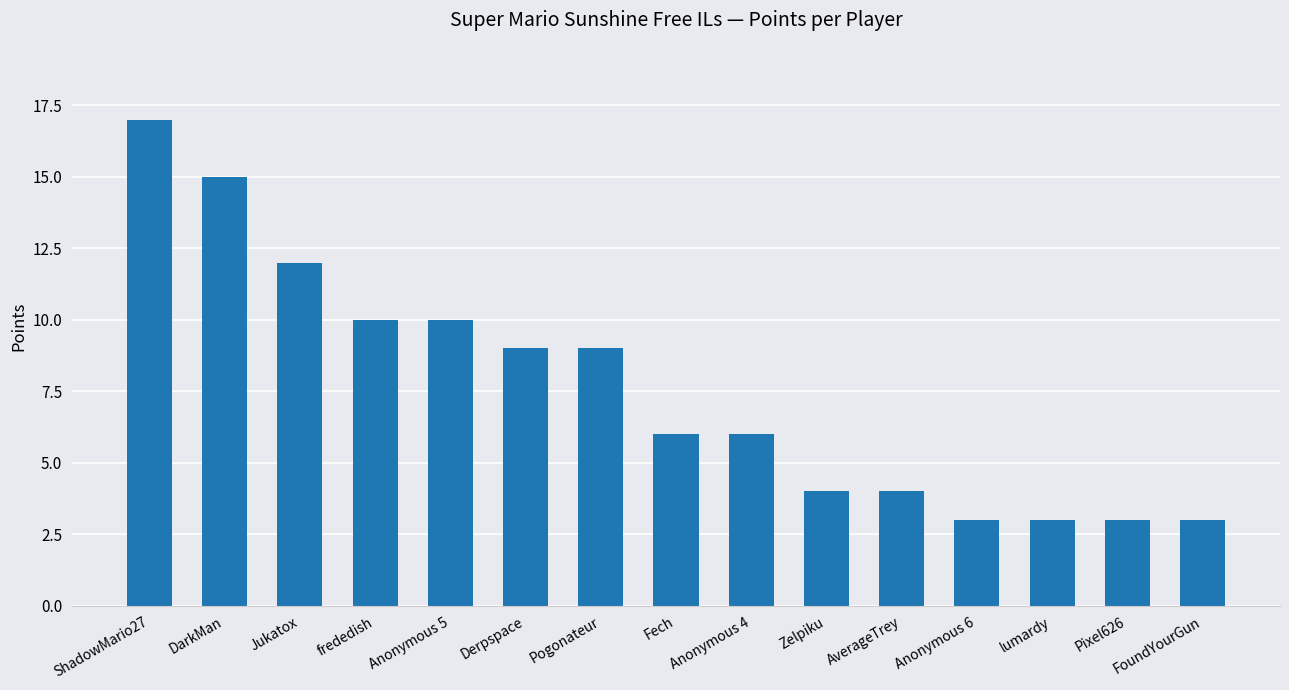

Are the bars horizontal?

No